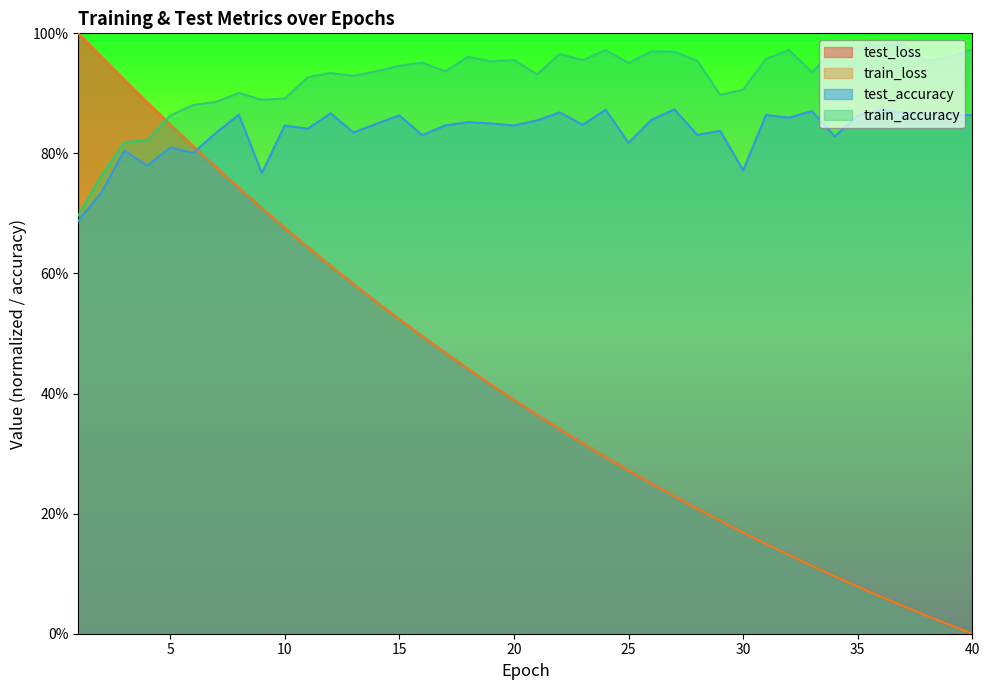

What is the value of the test_accuracy point at the 31st from the left?

0.9